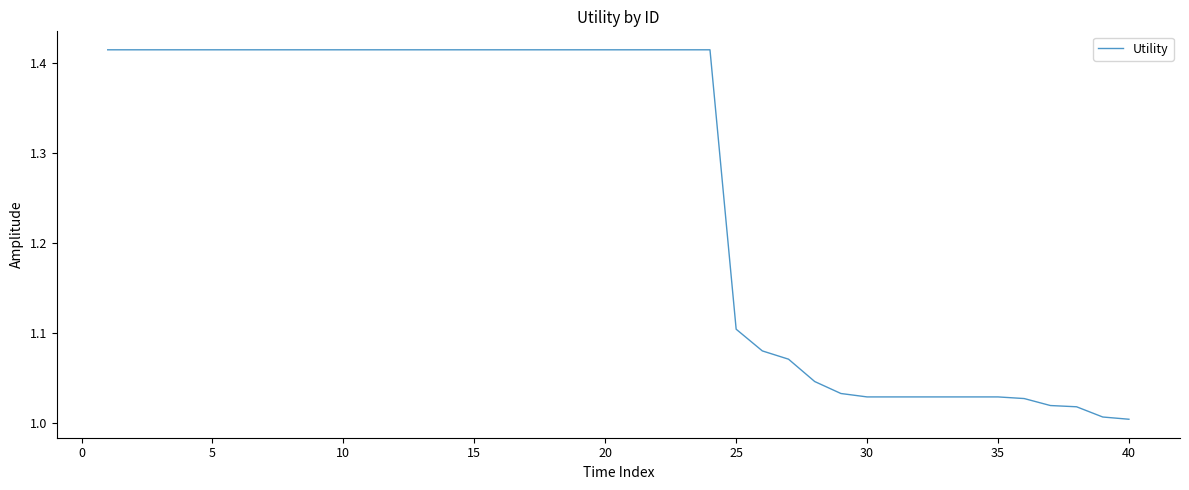

What is the difference between the maximum and minimum values?

0.4